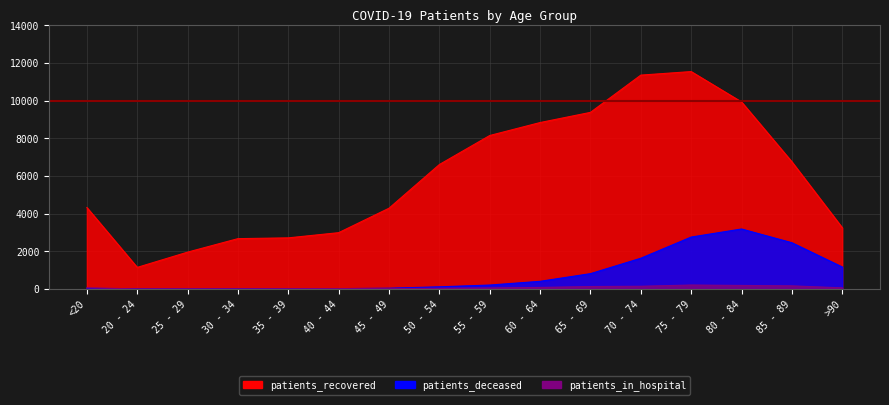

True or false: patients_deceased and patients_recovered intersect in this chart.

False